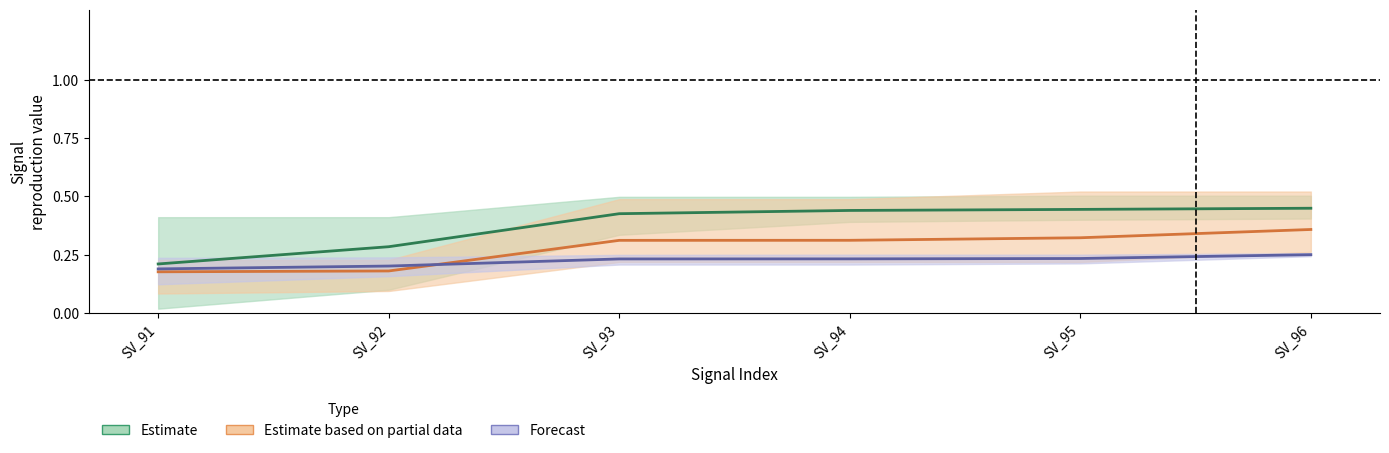

Between SV_91 and SV_95, which is larger?

SV_95